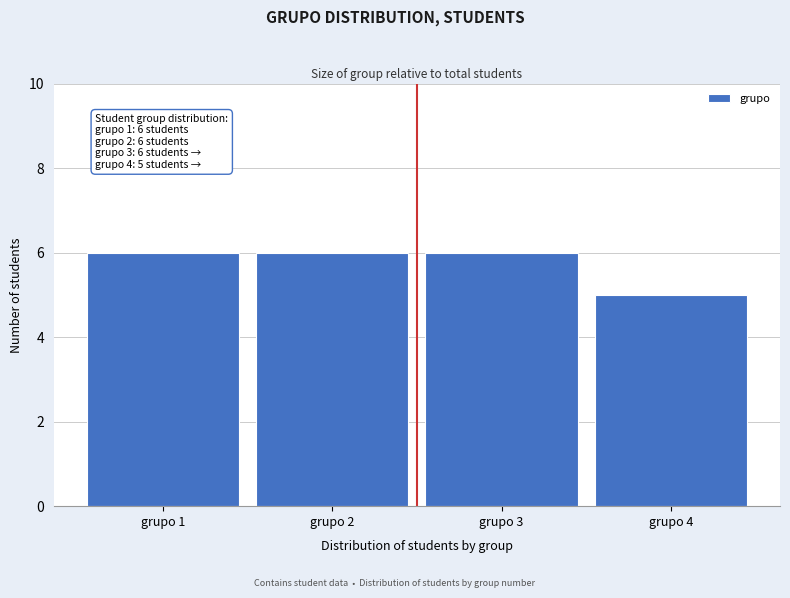

Reading left to right, what are all the values shown in this chart?

6	6	6	5